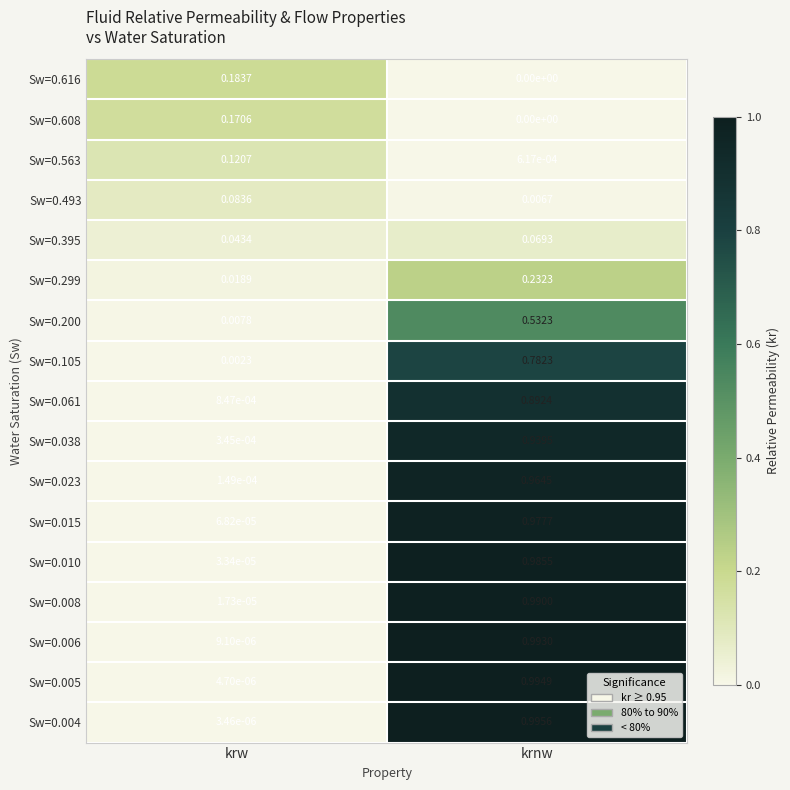

Rank the series at krw from highest to lowest value.

Sw=0.616, Sw=0.608, Sw=0.563, Sw=0.493, Sw=0.395, Sw=0.299, Sw=0.200, Sw=0.105, Sw=0.061, Sw=0.038, Sw=0.023, Sw=0.015, Sw=0.010, Sw=0.008, Sw=0.006, Sw=0.005, Sw=0.004